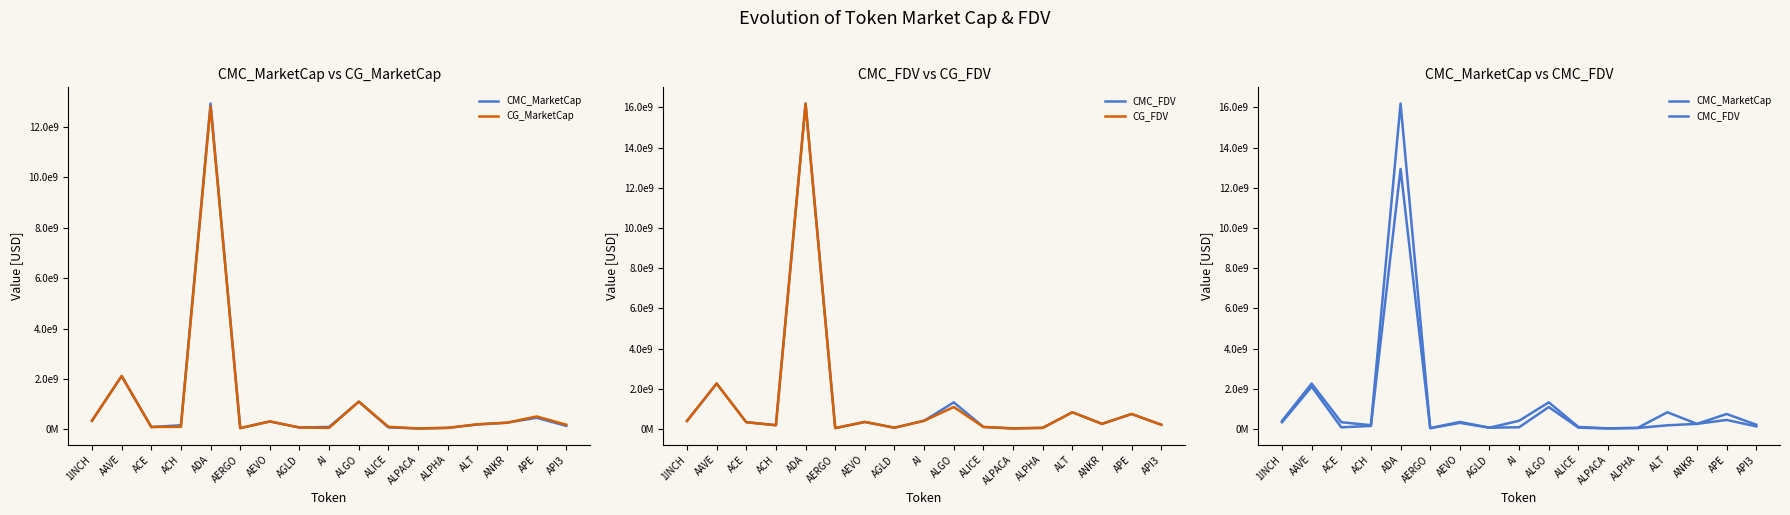

Reading right to left, what are all the values shown in this chart?

CMC_MarketCap: 131770433.1	453197060.7	257760674.9	186446834.2	52836770.4	28239648.5	69943051.8	1094769326.5	89718927.6	66324629.5	307345646.8	42813458.6	12935603098.1	155092203.3	86596526.6	2109001084.3	336761587.3
CG_MarketCap: 177587298.0	505559790.0	257823963.0	193079872.0	52856435.0	28242225.0	95033715.0	1095041540.0	53547718.0	66371330.0	307470024.0	42649912.0	12823234708.0	94409902.0	86519681.0	2112768765.0	337000832.0
CMC_FDV: 214438804.2	749215048.3	257760674.9	835157846.4	58969609.8	35181312.9	102988689.8	1327136008.0	412500816.7	66324629.5	352843890.6	48105009.7	16187200509.8	191024340.7	340760662.4	2260037847.0	401732775.6
CG_FDV: 214574923.0	749371707.0	257823963.0	835692864.0	58991557.0	28242225.0	103204035.0	1095041547.0	411905525.0	66371330.0	352986681.0	47921250.0	16179881072.0	190970472.0	338855271.0	2264075851.0	402018178.0